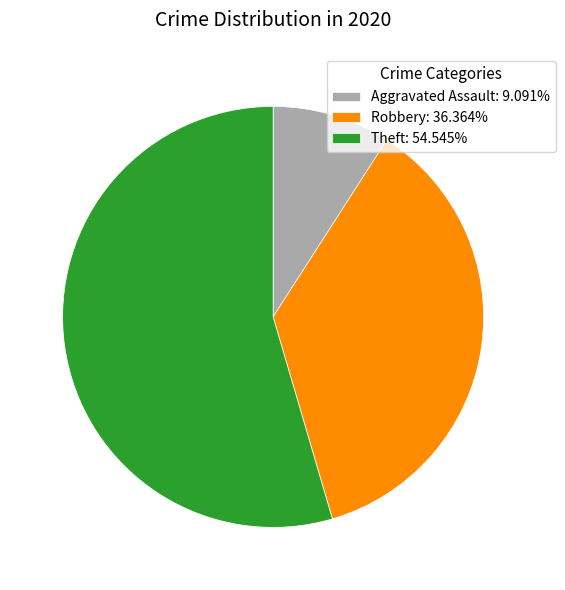

How many slices are in this pie chart?

3